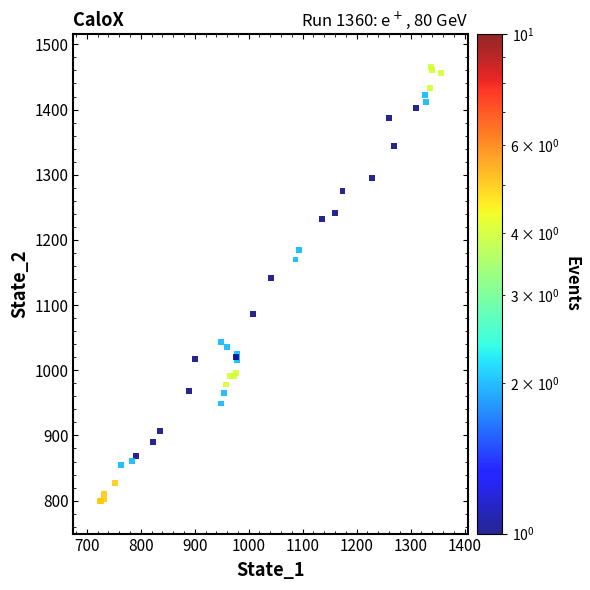

What Y value in the scatter plot is closest to 1132?

1141.0